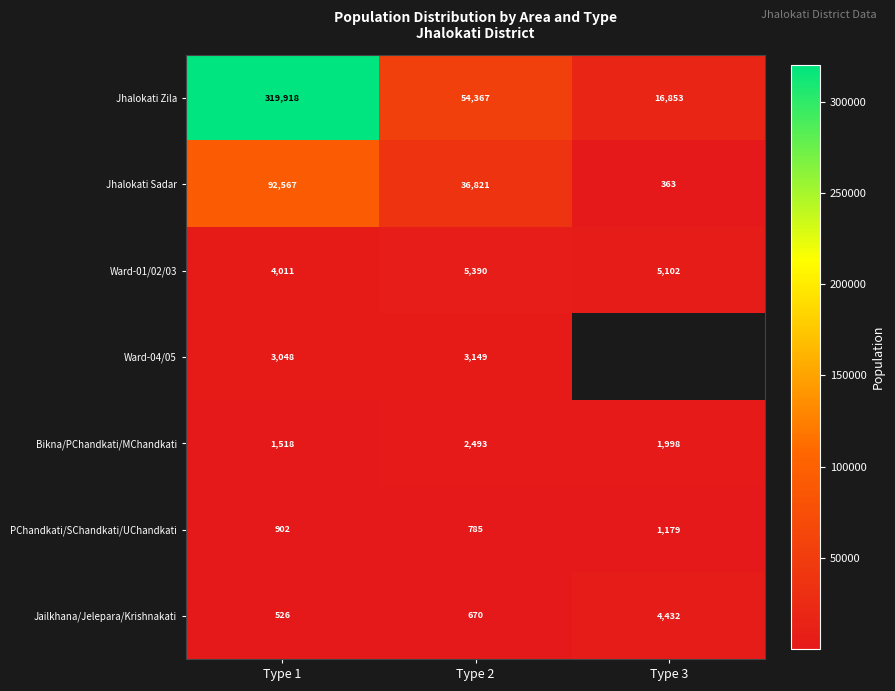

List the labels in order of Jailkhana/Jelepara/Krishnakati value, largest first.

Type 3, Type 2, Type 1